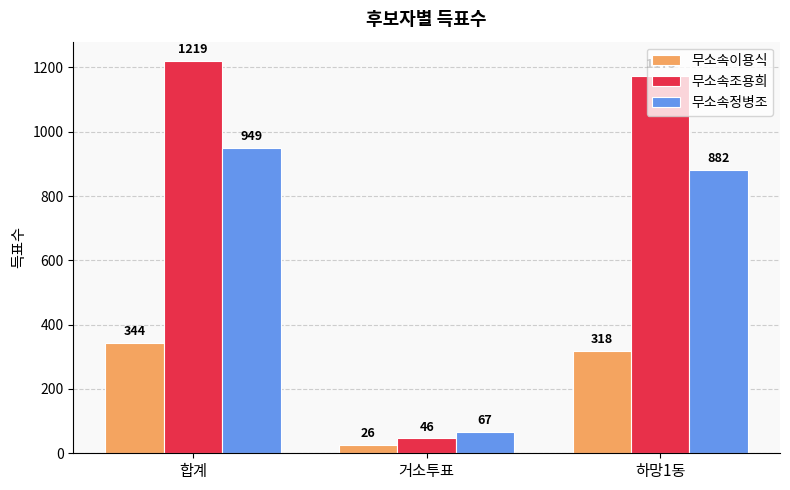

What is the difference between the 무소속조용희 values at 합계 and 하망1동?

46